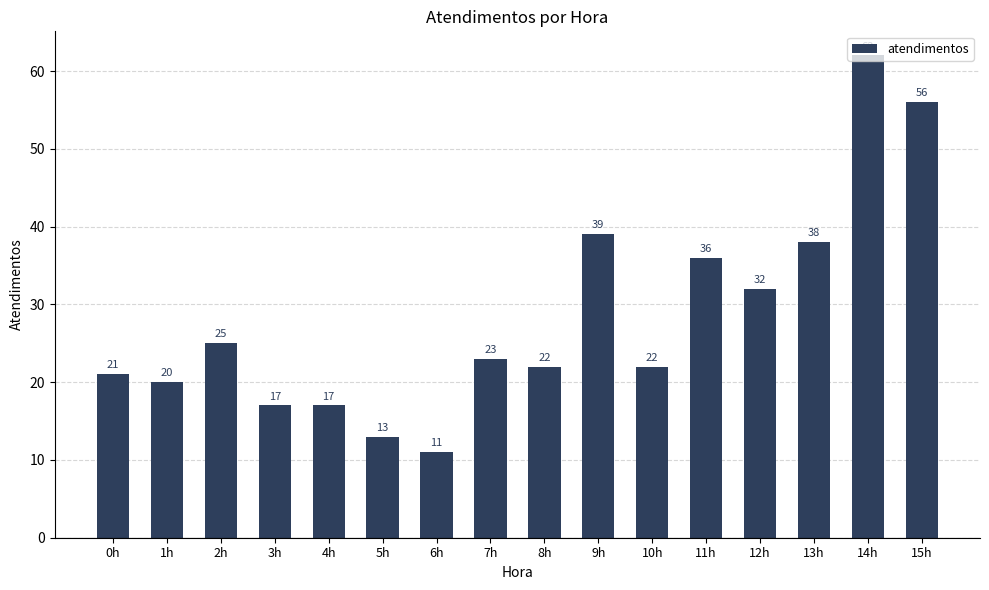

How many categories are shown in the chart?

16